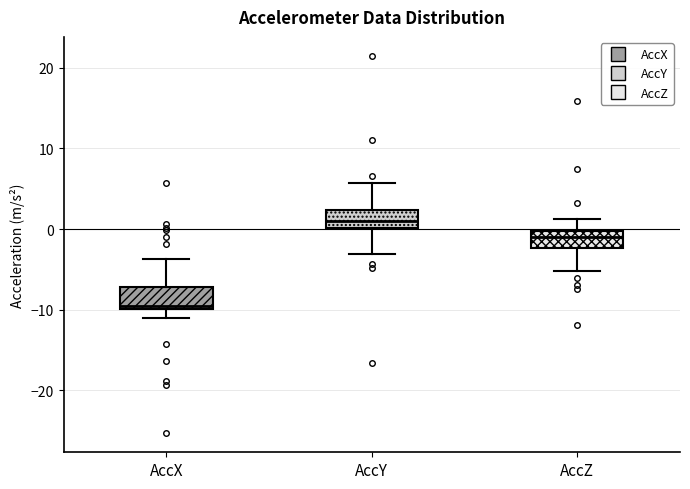

Which box has the lowest median line?

AccX